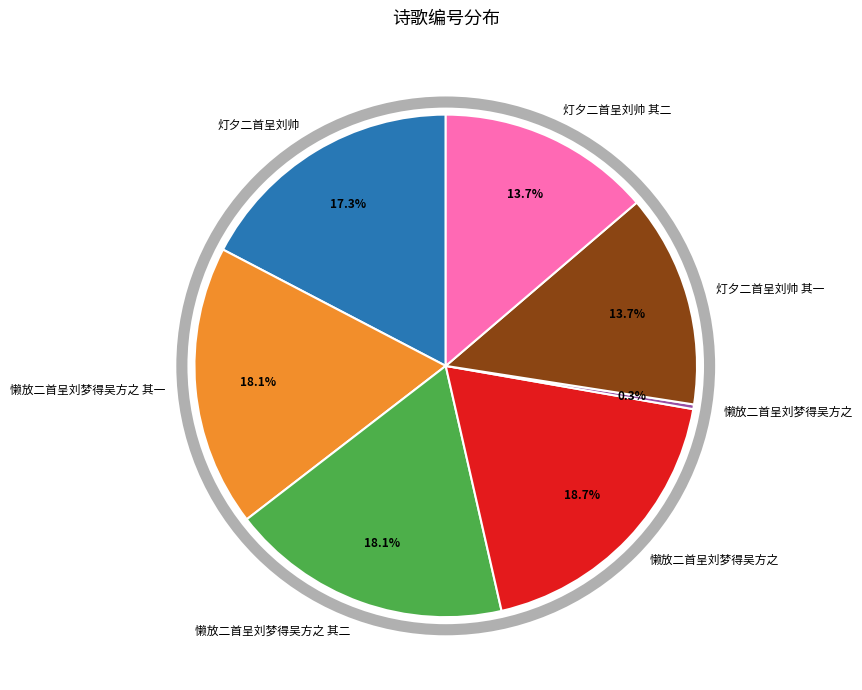

Is there a majority slice in this chart?

No